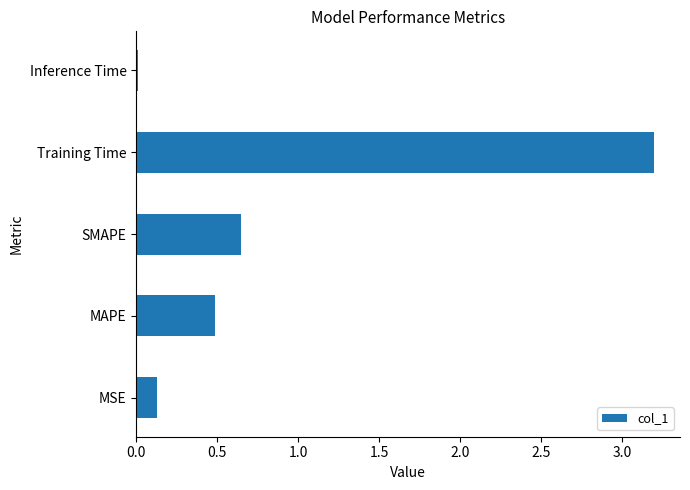

Rank the categories by value from highest to lowest.

Training Time, SMAPE, MAPE, MSE, Inference Time